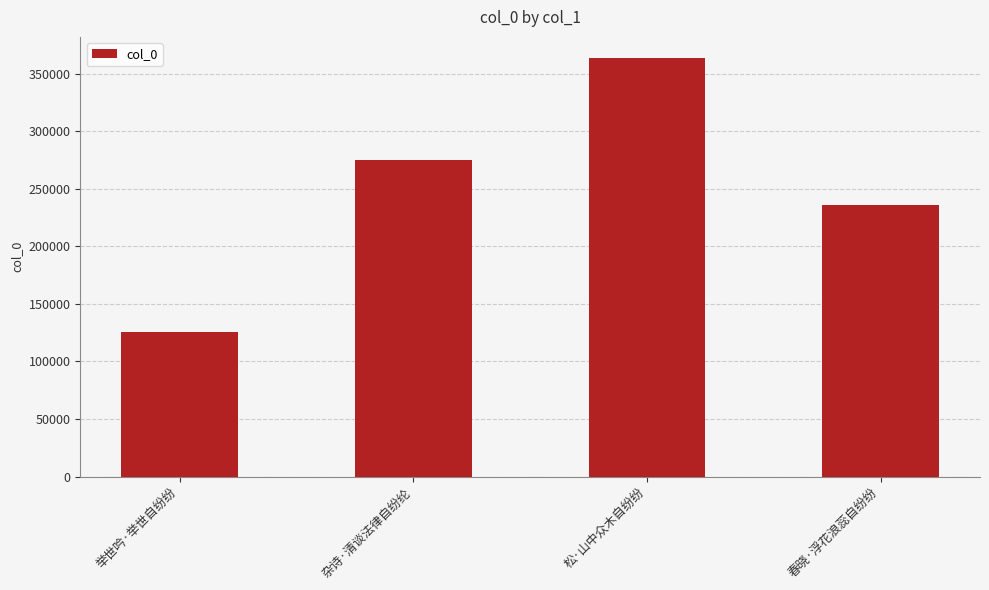

What is the ratio of the value at 松·山中众木自纷纷 to the value at 杂诗·清谈法律自纷纶?

1.3